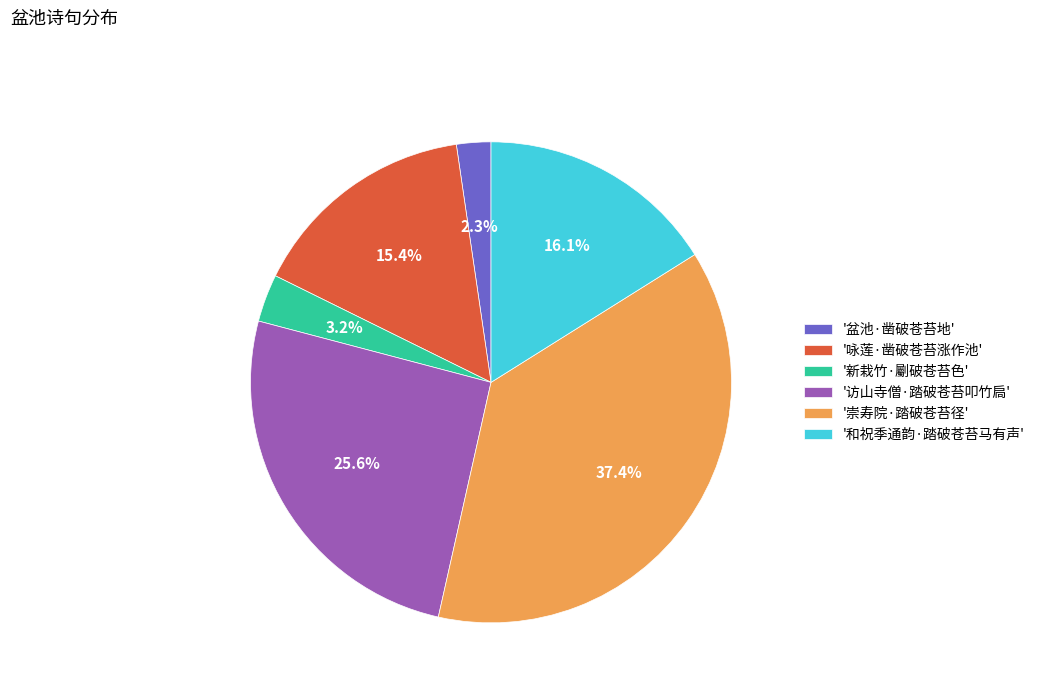

Which has a higher value, '盆池·凿破苍苔地' or '新栽竹·劚破苍苔色'?

'新栽竹·劚破苍苔色'